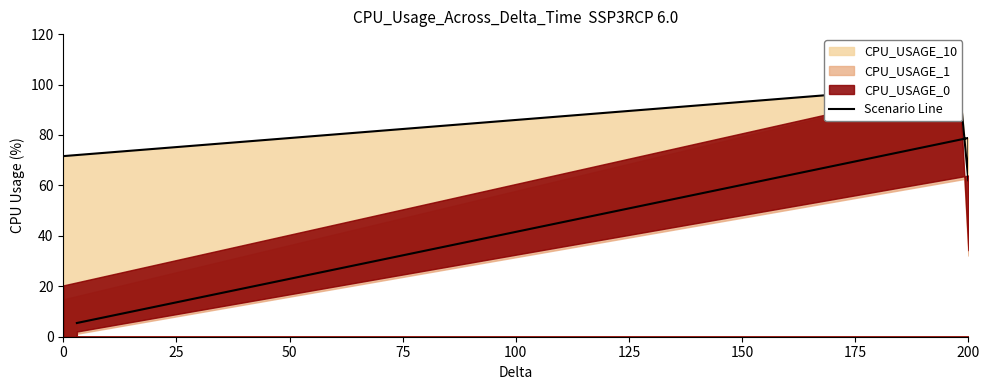

Approximately how many times larger is the value at 100 compared to 75?

0.1